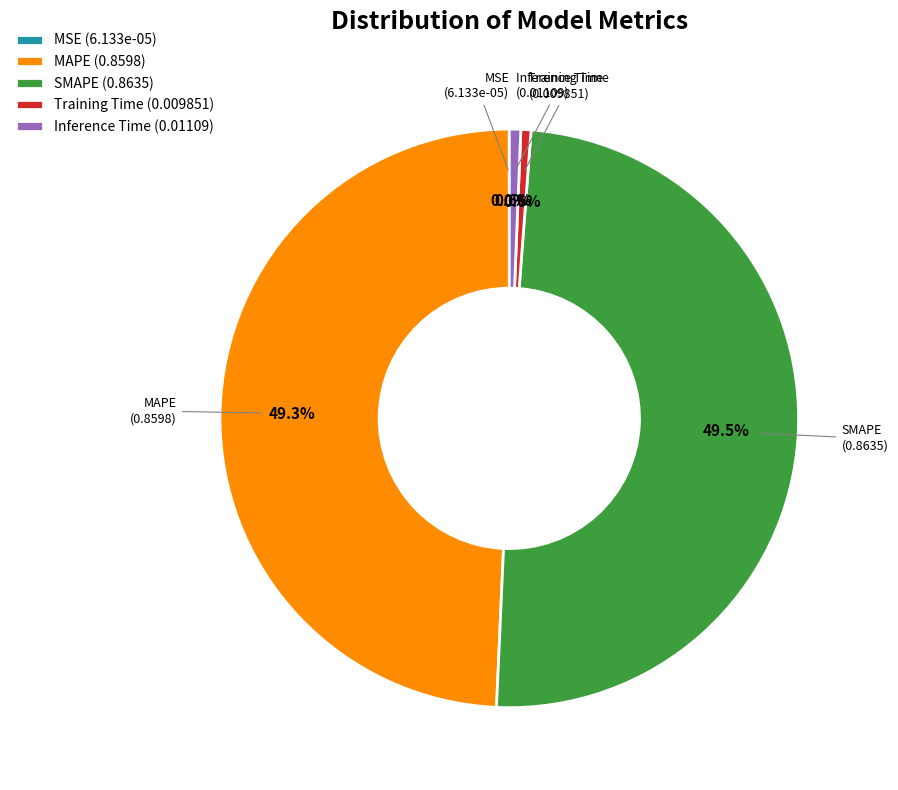

How much of the chart is everything except MAPE?

50.7%